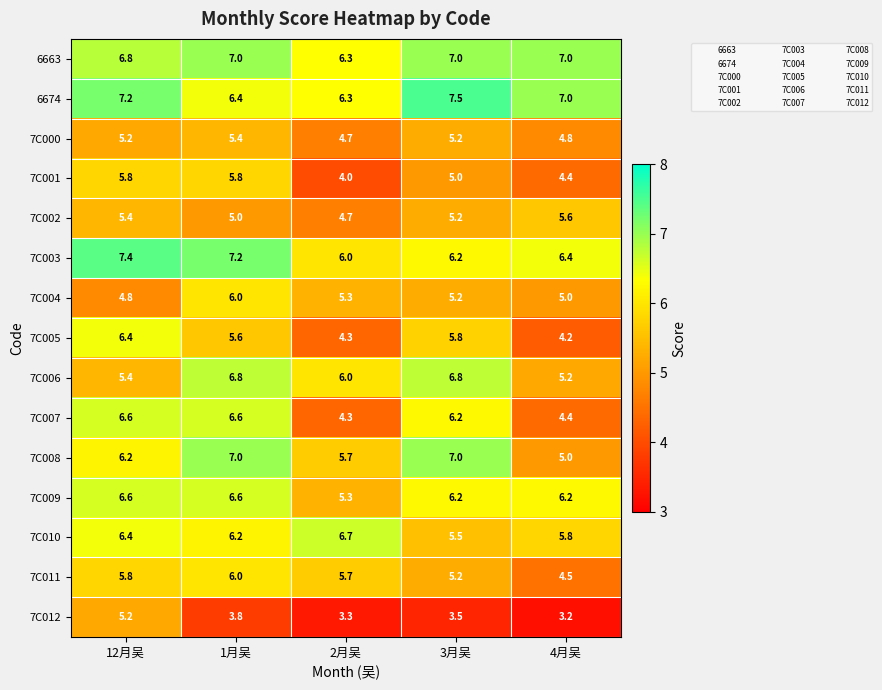

Which series has the largest total across all categories?

6674